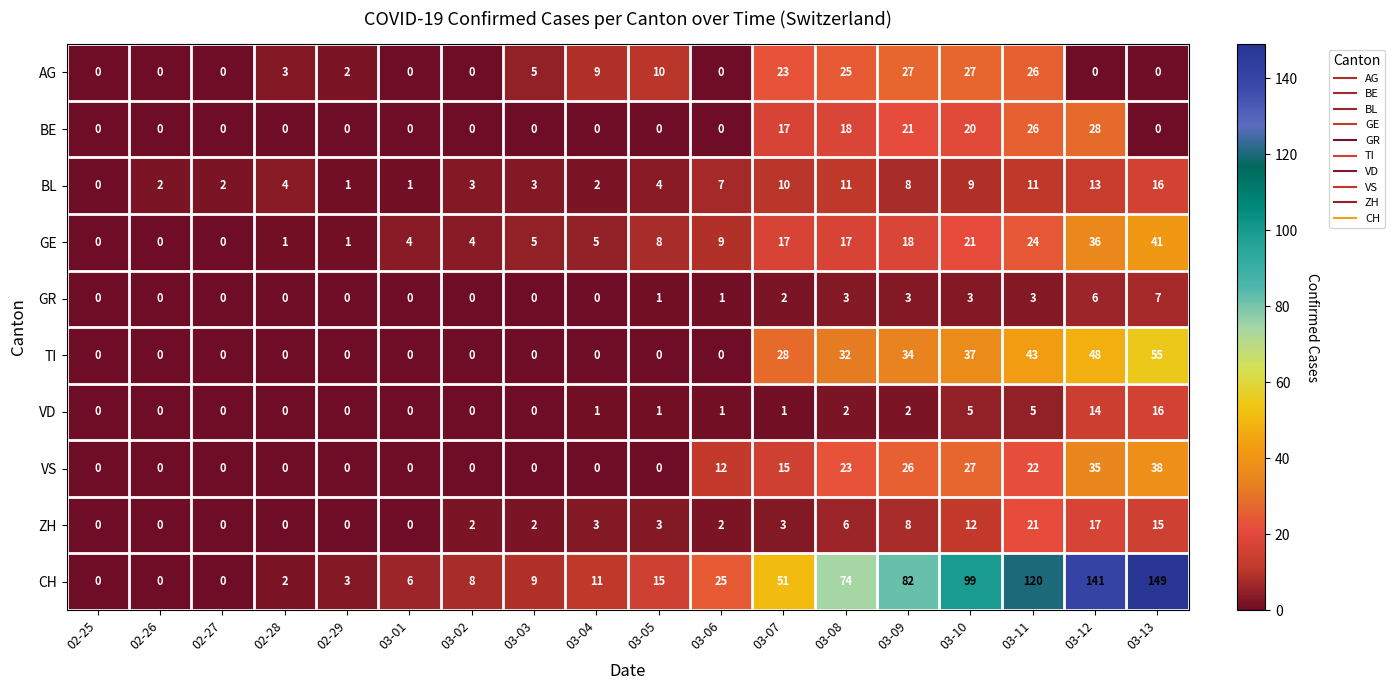

Which series has the largest total across all categories?

CH